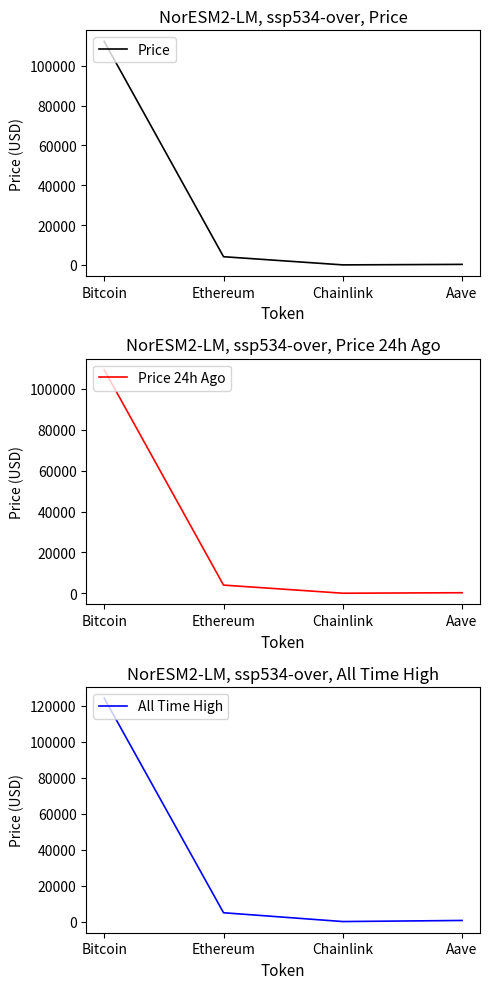

Reading right to left, what are all the values shown in this chart?

Price: 271.3	21.2	4122.0	112154.0
Price 24h Ago: 263.1	20.6	3994.3	109356.0
All Time High: 661.7	52.7	4946.1	124128.0